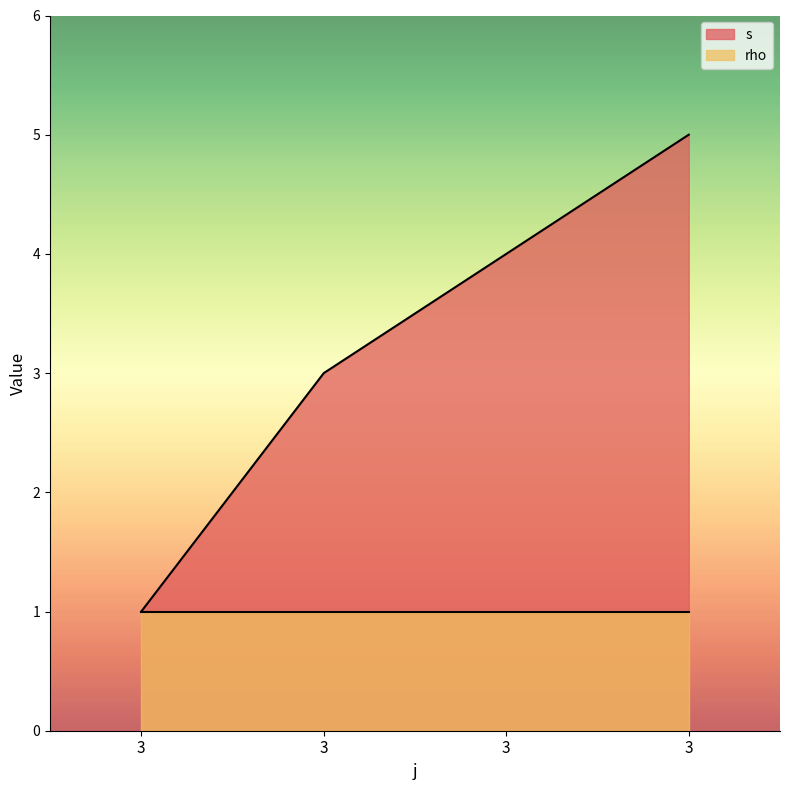

How many values exceed 4?

1